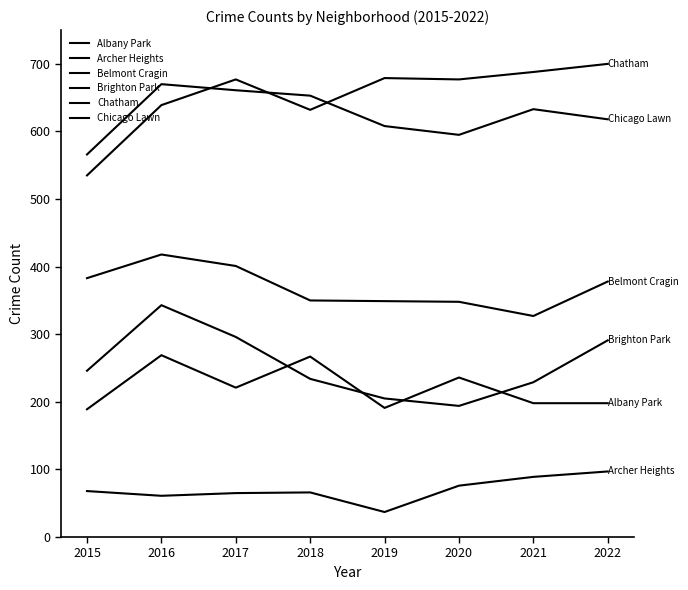

Rank the series at 2016 from lowest to highest value.

Archer Heights, Albany Park, Brighton Park, Belmont Cragin, Chatham, Chicago Lawn